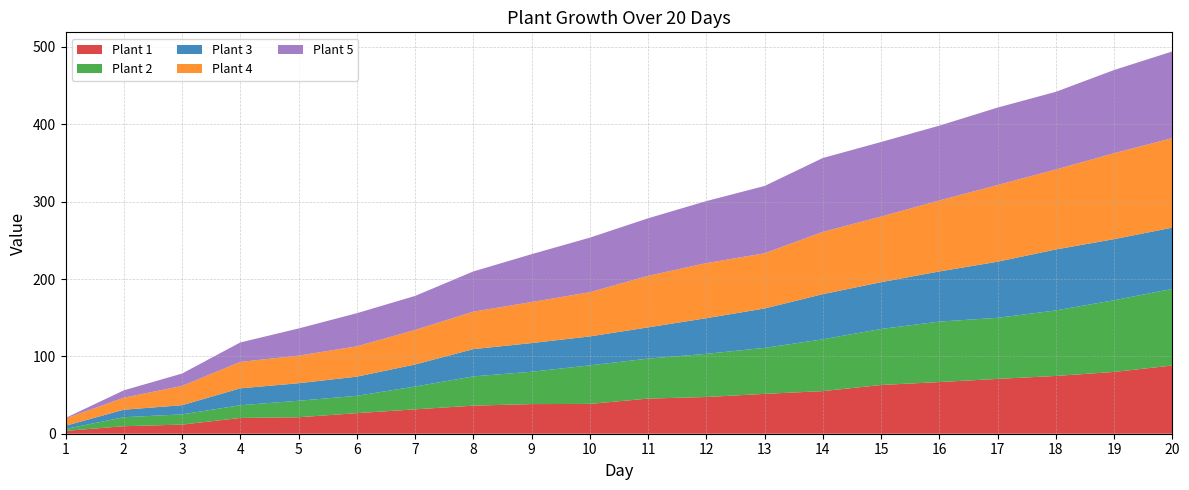

Reading left to right, what are all the values shown in this chart?

Plant 1: 3.7	9.7	11.8	20.4	21.3	26.6	31.5	36.3	38.3	38.5	45.4	47.4	51.5	55.1	63.0	66.8	70.9	74.7	79.9	88.2
Plant 2: 2.4	11.6	13.2	16.4	21.3	22.4	29.5	37.8	41.8	49.8	51.6	55.8	59.5	67.0	72.4	78.2	79.0	84.7	92.7	99.0
Plant 3: 4.2	9.7	11.9	21.9	22.6	24.8	28.5	35.2	37.1	37.4	40.4	46.1	50.9	58.4	60.5	64.8	72.5	78.8	79.0	79.2
Plant 4: 9.3	15.5	24.9	34.1	35.7	39.2	44.6	48.4	53.0	57.1	66.6	71.2	71.3	80.5	84.8	91.8	99.1	103.4	111.1	115.8
Plant 5: 0.8	9.5	16.0	25.2	35.1	42.8	44.0	52.0	61.8	70.5	74.4	80.2	87.0	95.5	96.4	96.7	100.1	100.4	107.6	112.0